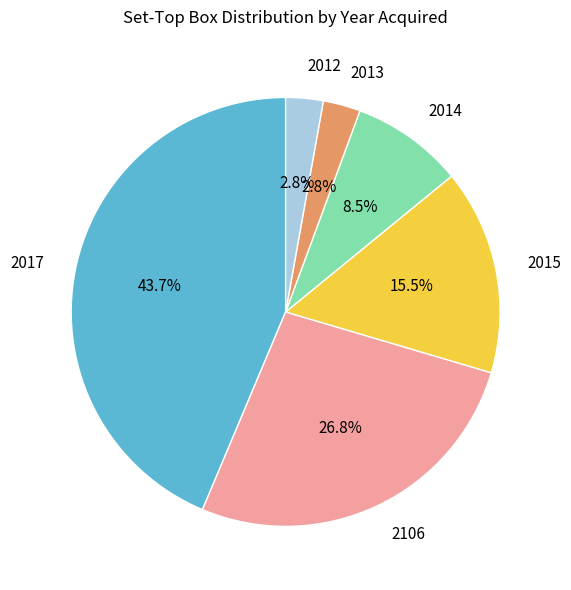

To the nearest percent, what percentage of the pie is 2012?

3%